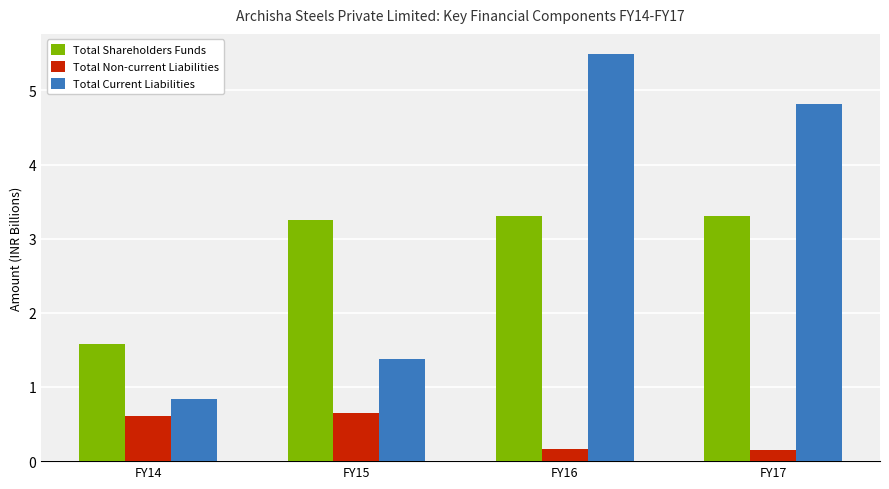

List the series in order of their peak value, lowest first.

Total Non-current Liabilities, Total Shareholders Funds, Total Current Liabilities